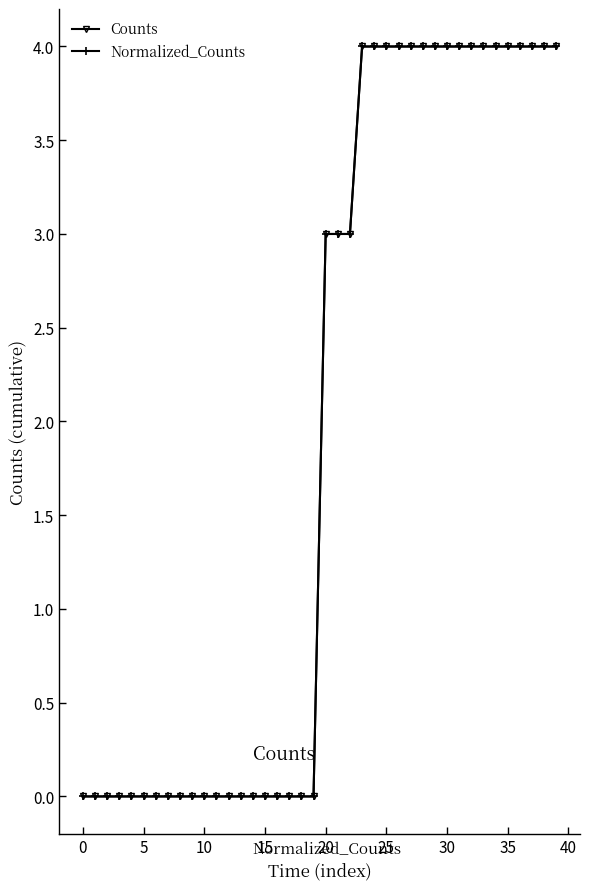

True or false: Normalized_Counts and Counts cross at least once.

False